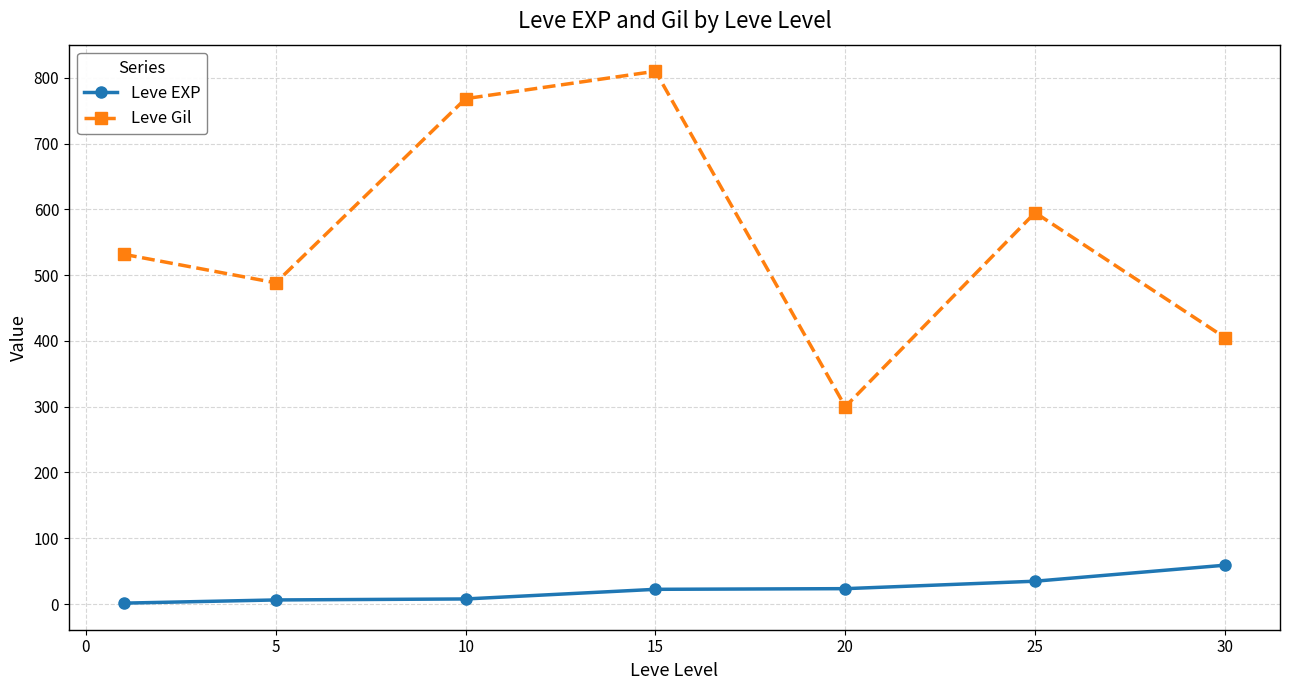

What is the average value of the Leve Gil series?

556.9